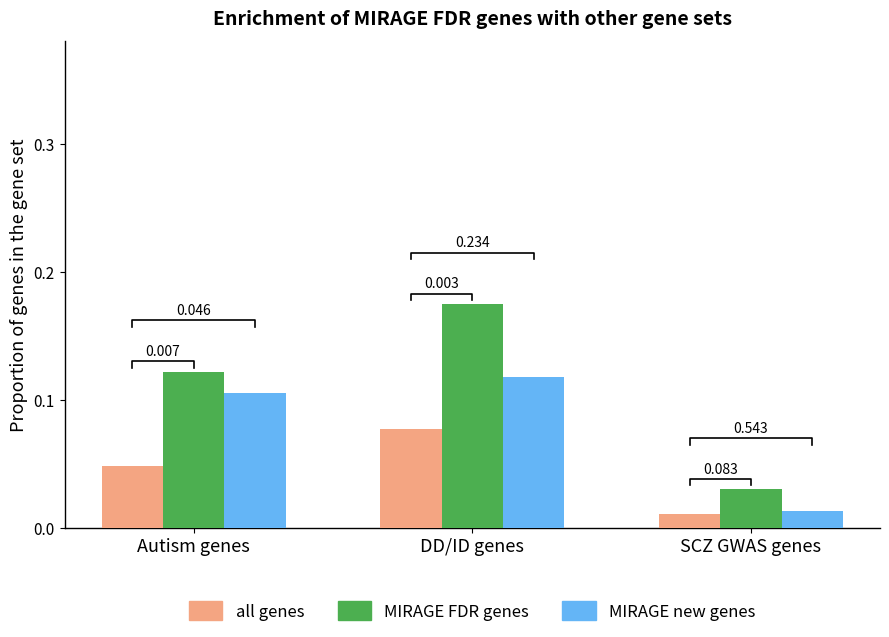

At DD/ID genes, list the series in order from largest to smallest.

MIRAGE FDR genes, MIRAGE new genes, all genes